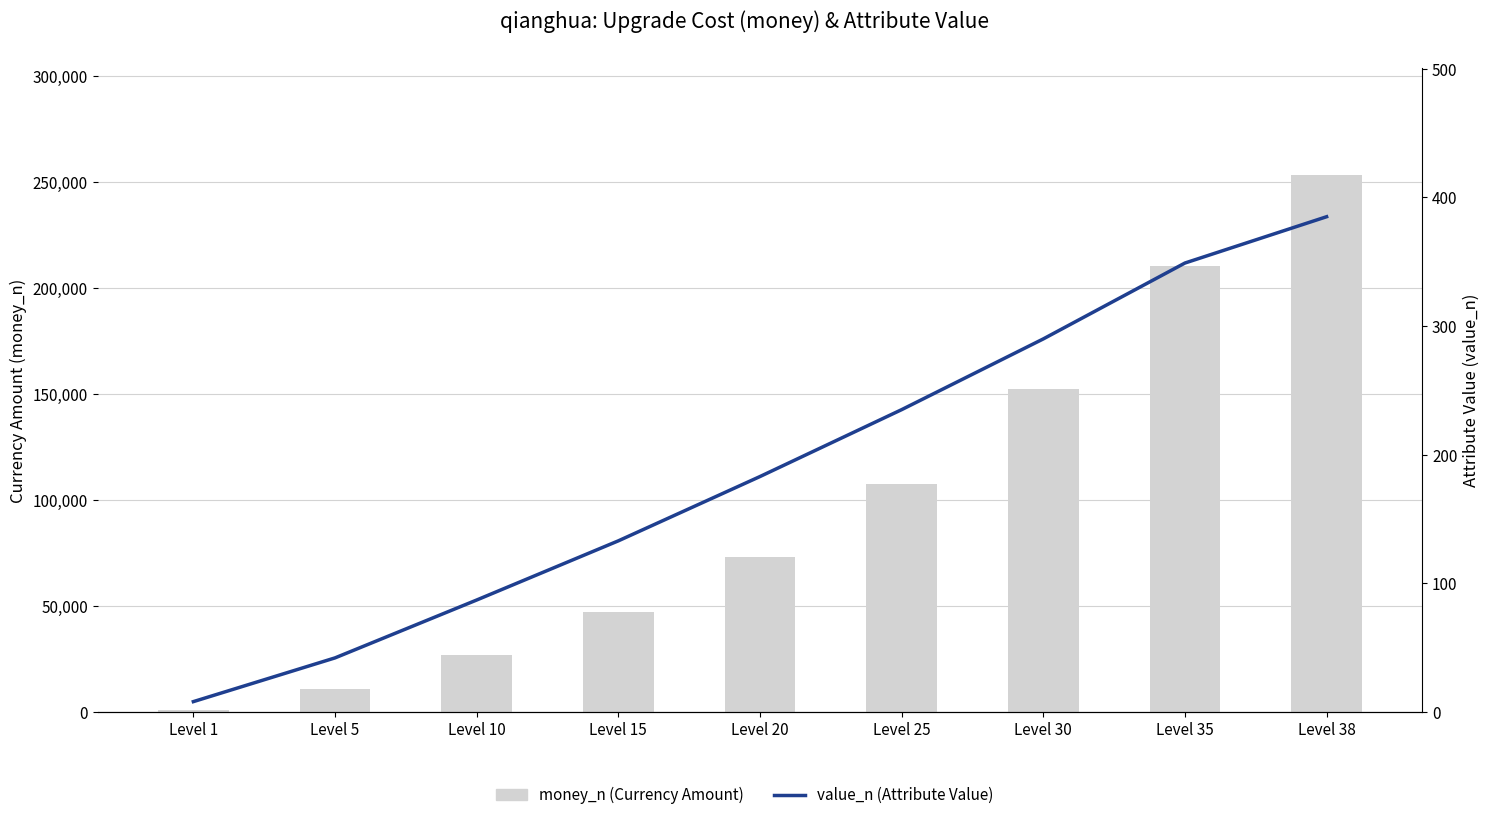

Is the value of money_n at Level 30 greater than the value of value_n at Level 30?

Yes